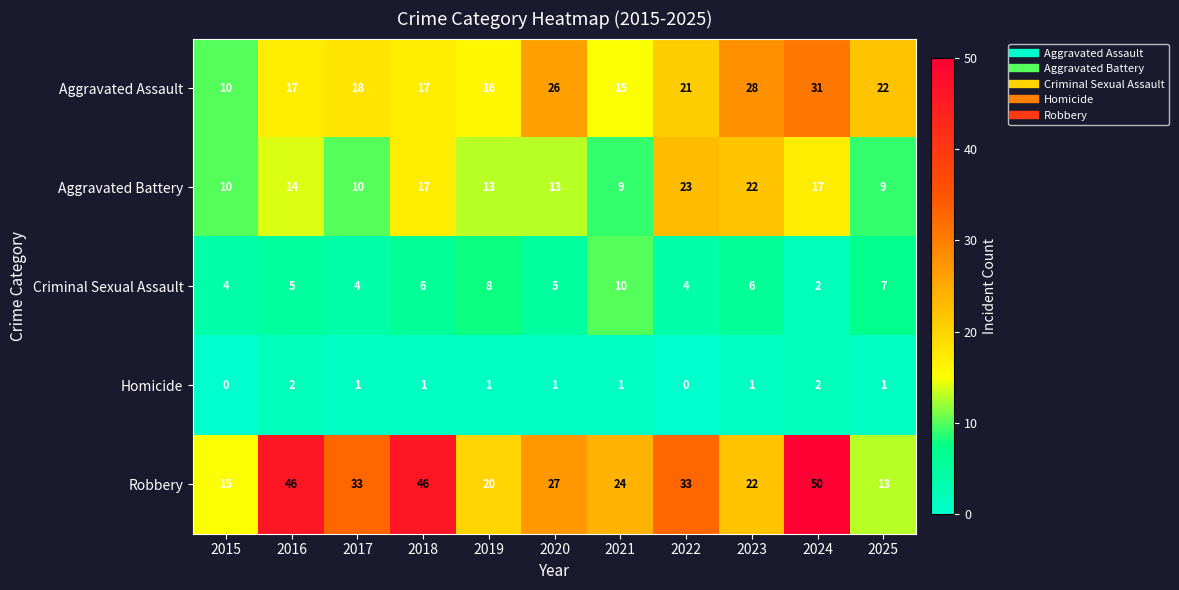

The value of Criminal Sexual Assault at 2016 is 1. True or false?

False